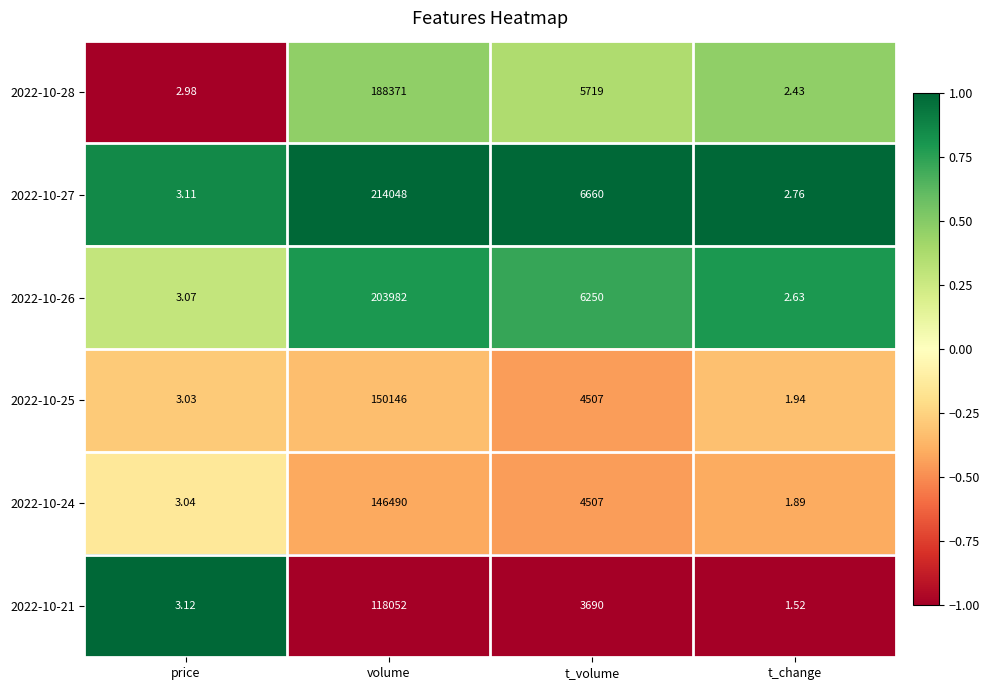

Rank the categories by 2022-10-28 value from highest to lowest.

volume, t_volume, price, t_change